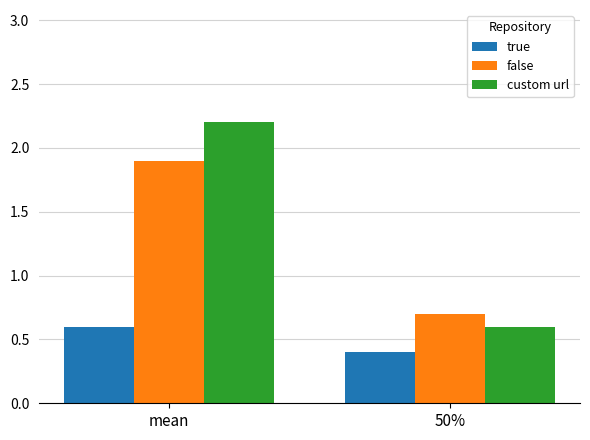

Is the value of false at 50% greater than the value of true at mean?

Yes